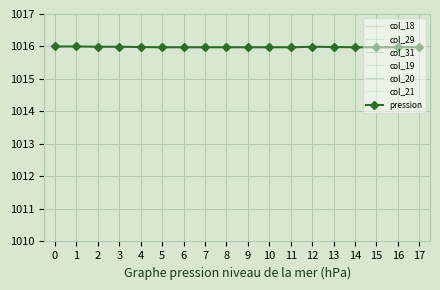

Is it true that pression equals 1016.0 at 0?

True